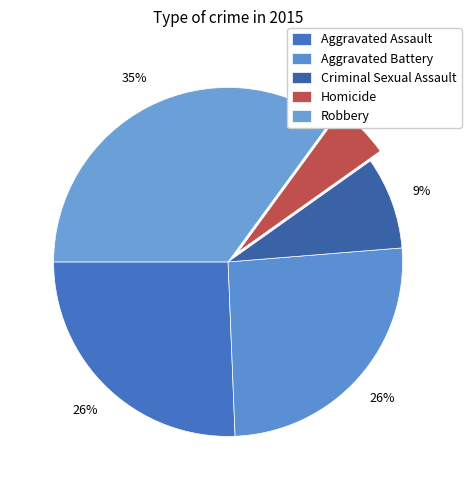

Count the number of slices in the pie.

5